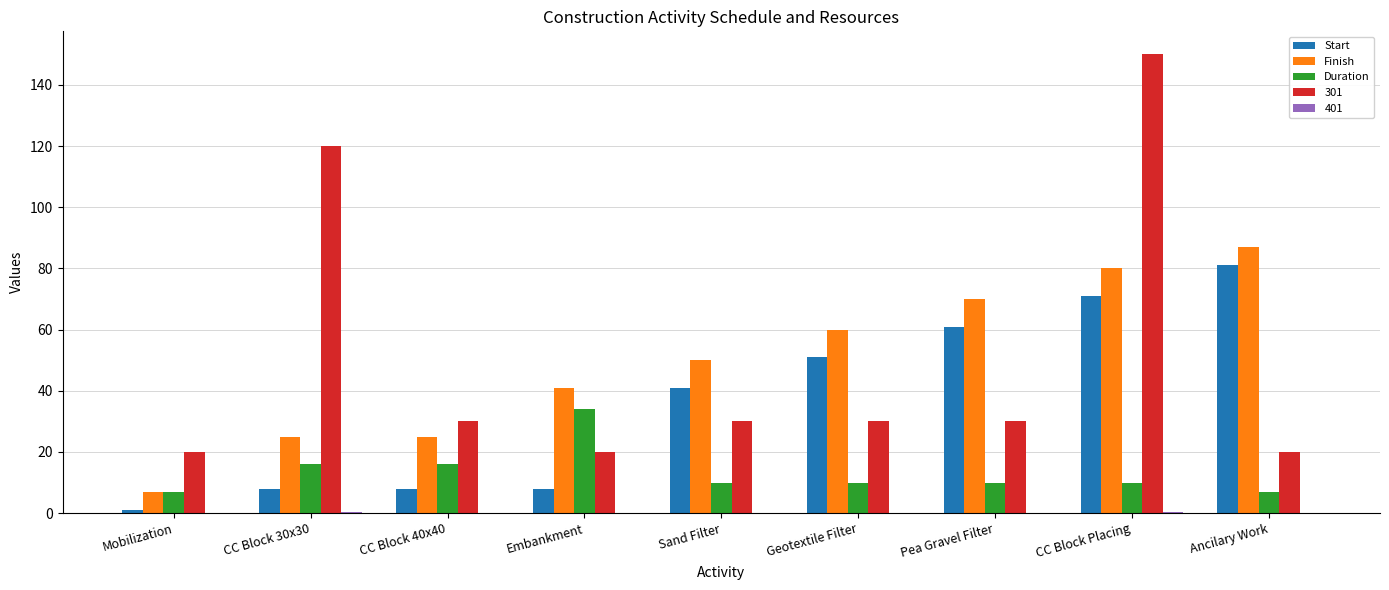

Which series has the largest range (max minus min)?

301